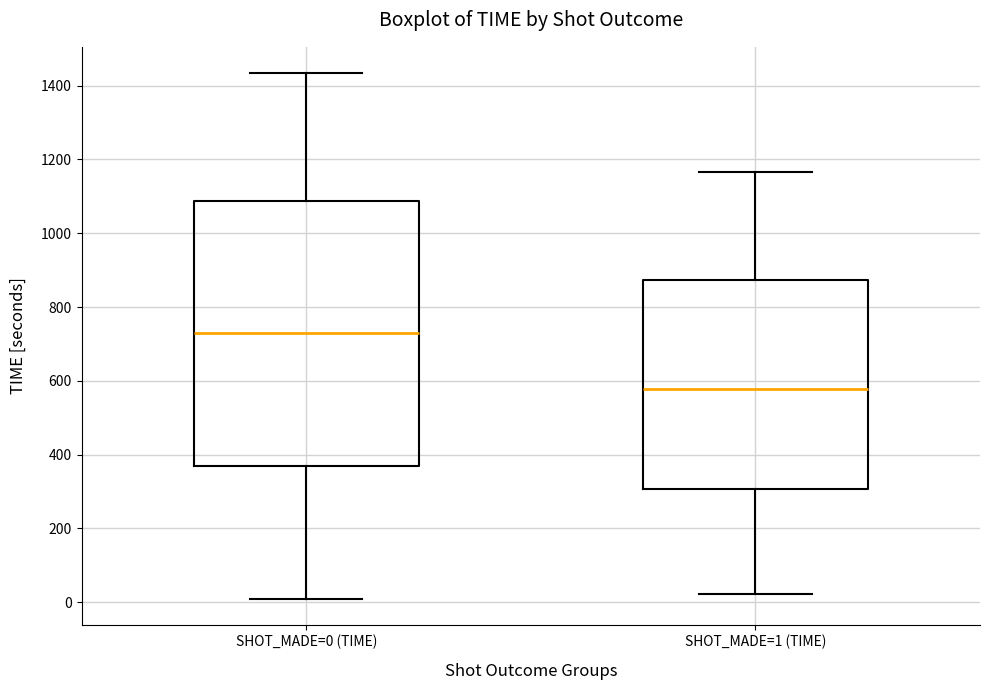

Reading left to right, read every box against the y-axis: the position of its median line, the range the box covers, and the ends of its whiskers. The values are not printed on the chart, so give them approximately, as read against the axis.

SHOT_MADE=0 (TIME): median 720, box 360 to 1080, whiskers 20 to 1440
SHOT_MADE=1 (TIME): median 580, box 300 to 880, whiskers 20 to 1160